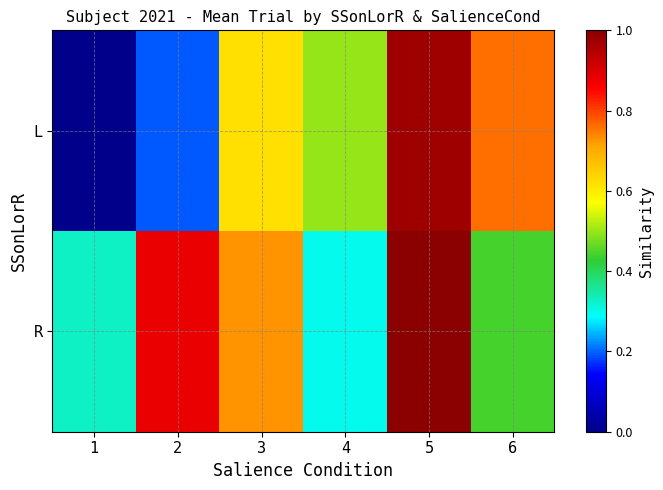

Which category has the highest value across all series?

5